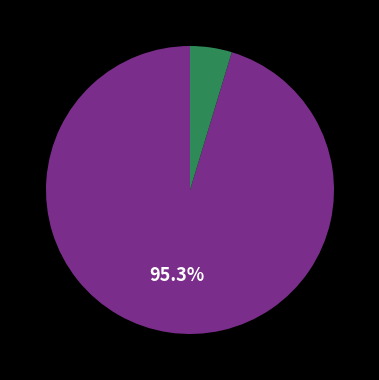

Is there any slice that represents more than half of the pie?

Yes